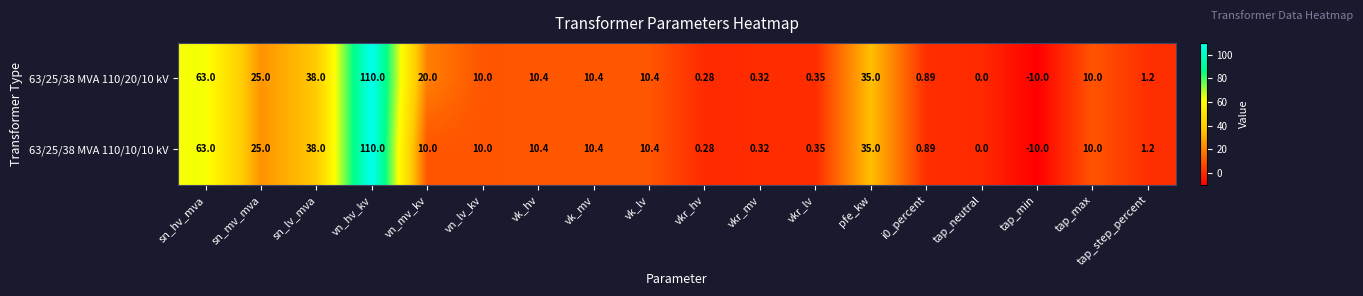

Is the value of 63/25/38 MVA 110/20/10 kV at vn_mv_kv greater than the value of 63/25/38 MVA 110/10/10 kV at vn_lv_kv?

Yes